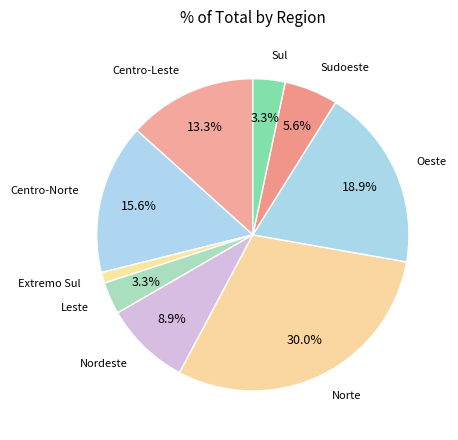

What is the largest slice in the pie chart?

Norte